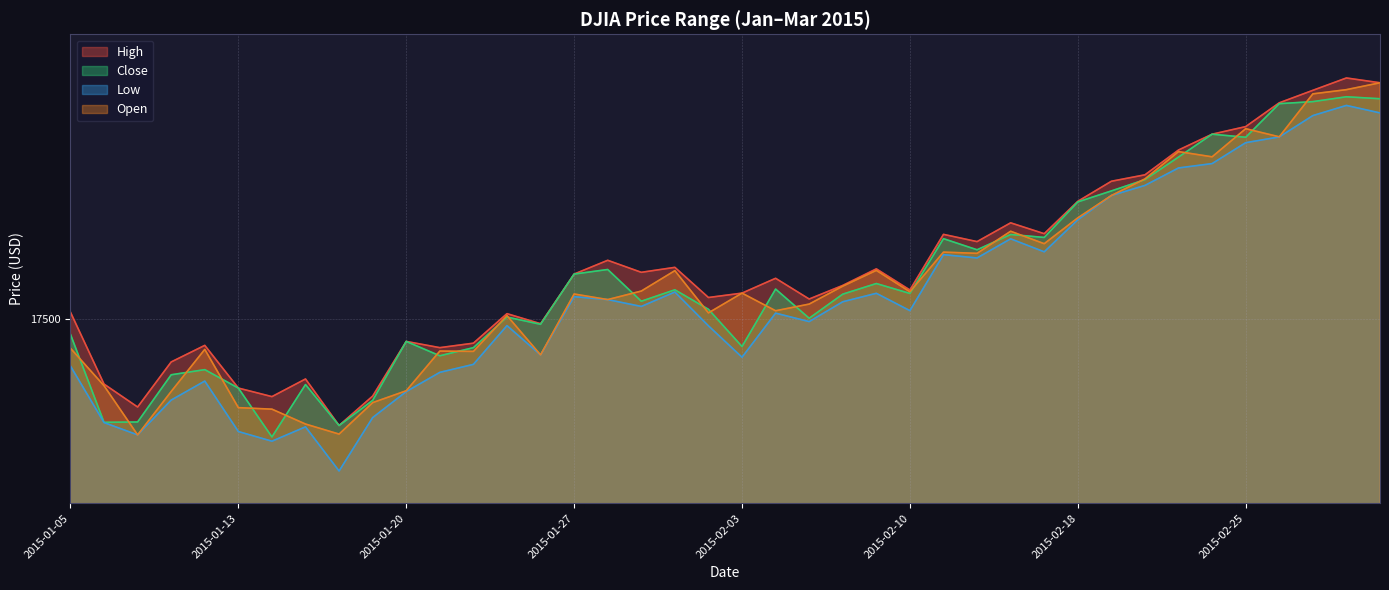

Count the number of categories in the chart.

40